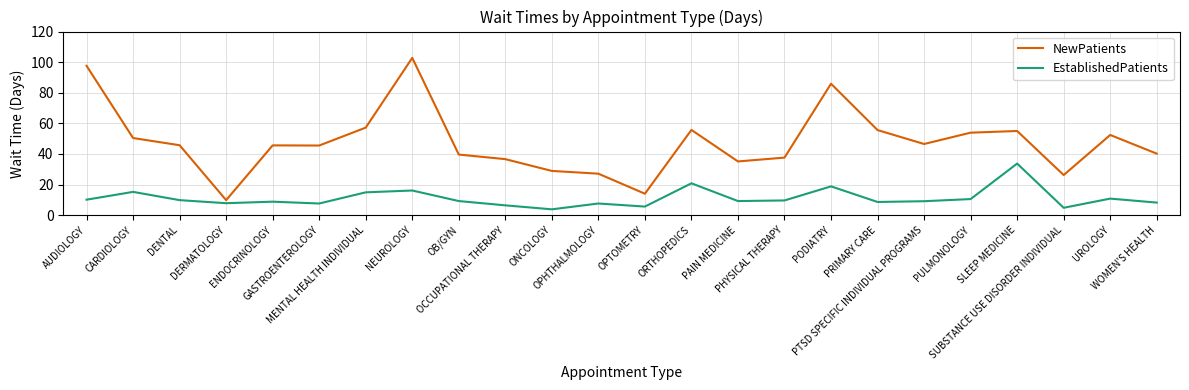

True or false: NewPatients and EstablishedPatients intersect in this chart.

False